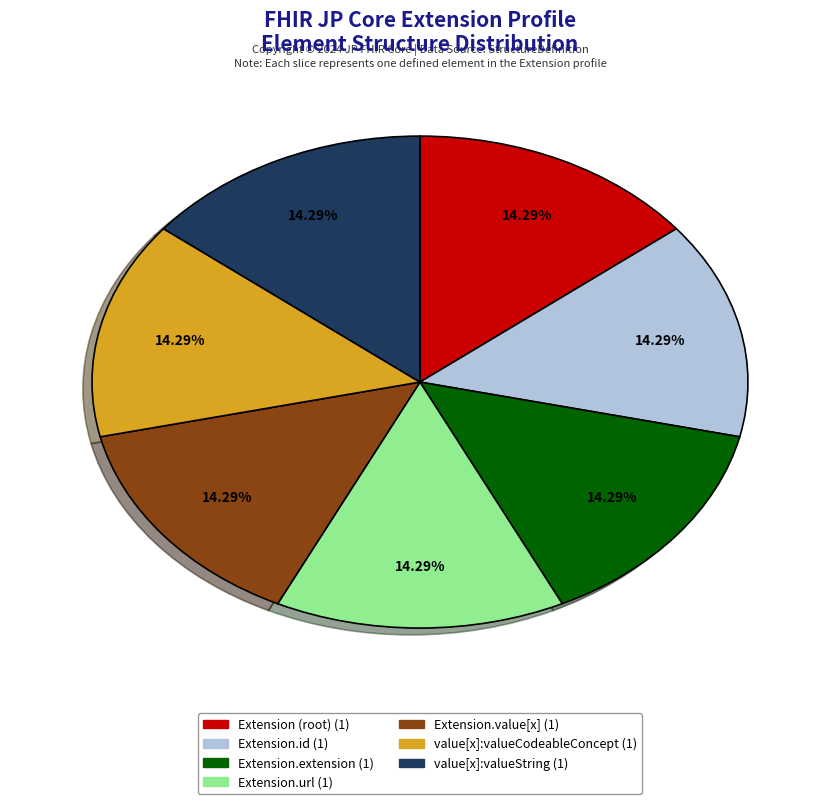

Is there a majority slice in this chart?

No